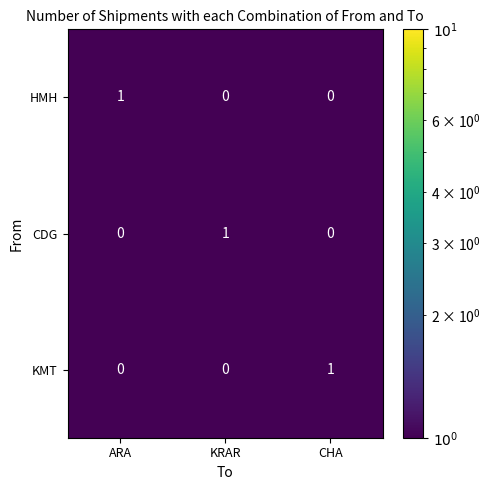

True or false: HMH has a value of 1 at ARA.

True